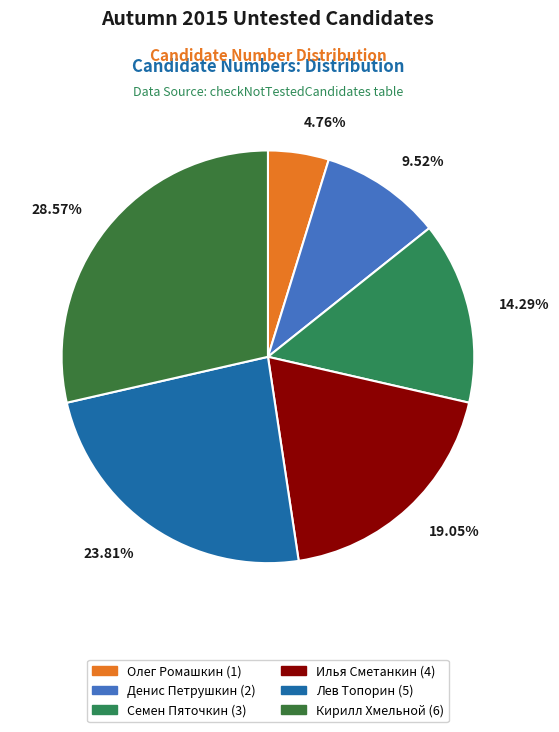

Count the number of slices in the pie.

6